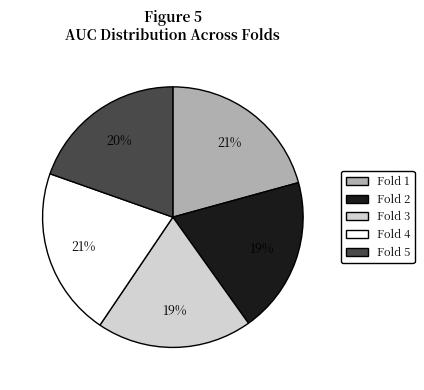

Which has a higher value, Fold 1 or Fold 5?

Fold 1